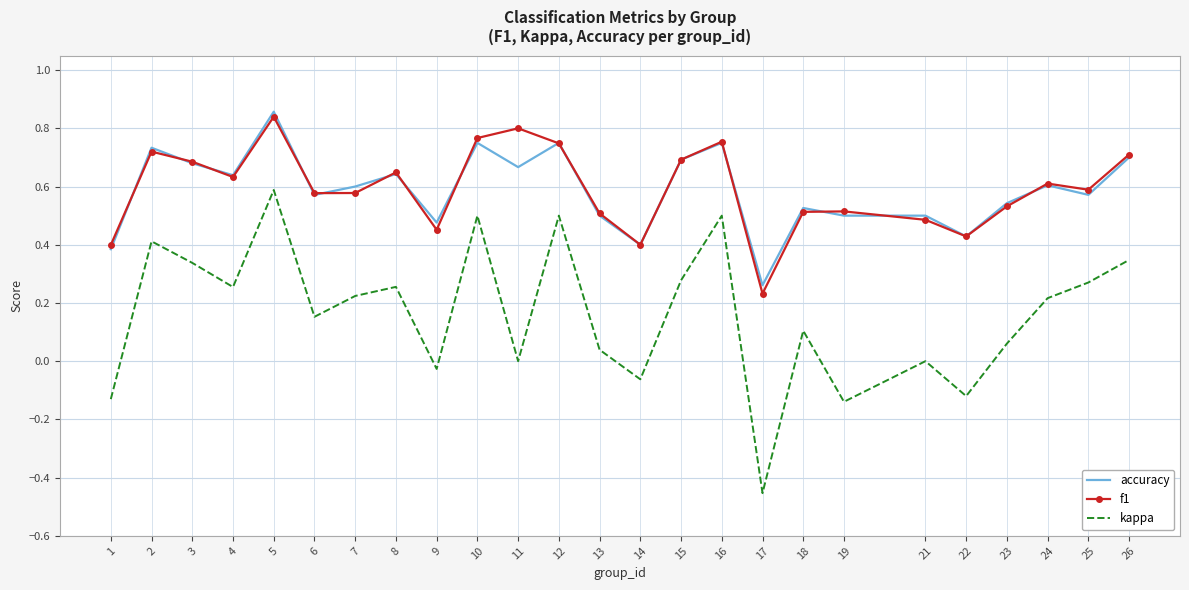

How many interior local valleys does the f1 series have?

7